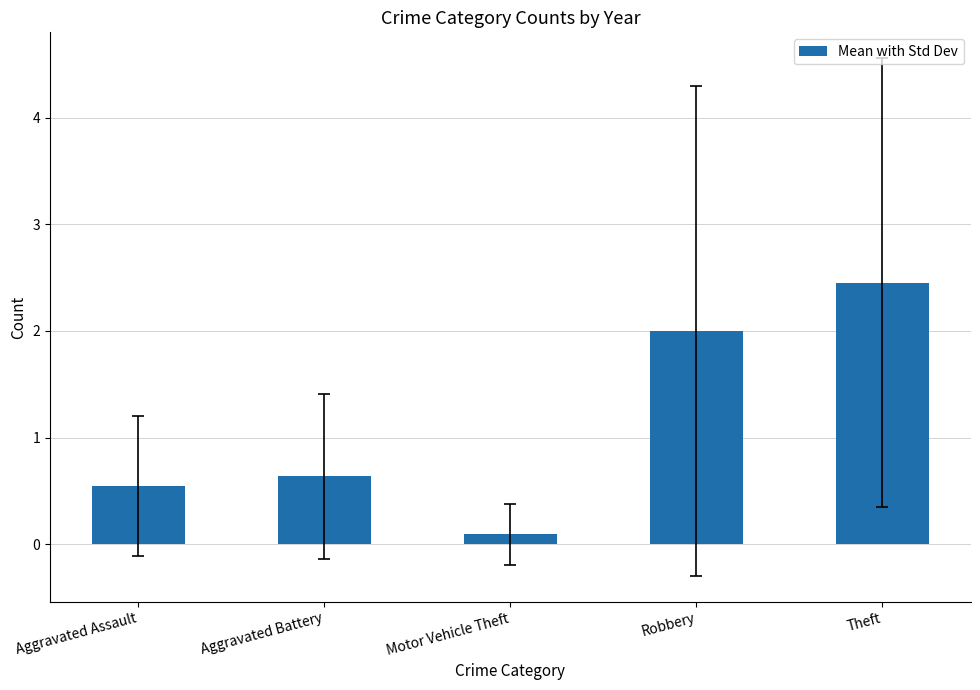

Read the value at Aggravated Assault.

0.5